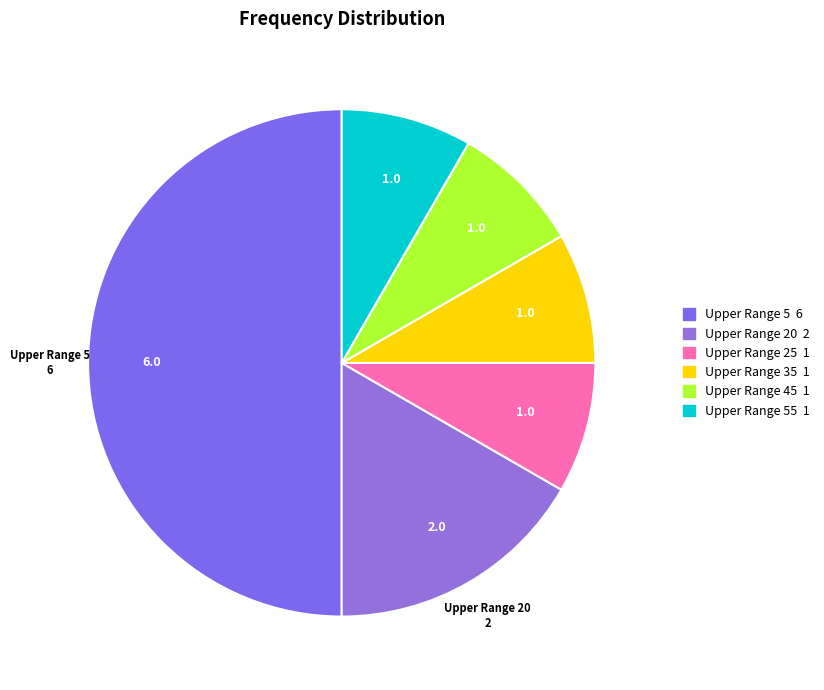

Rank the categories by value from lowest to highest.

25, 35, 45, 55, 20, 5